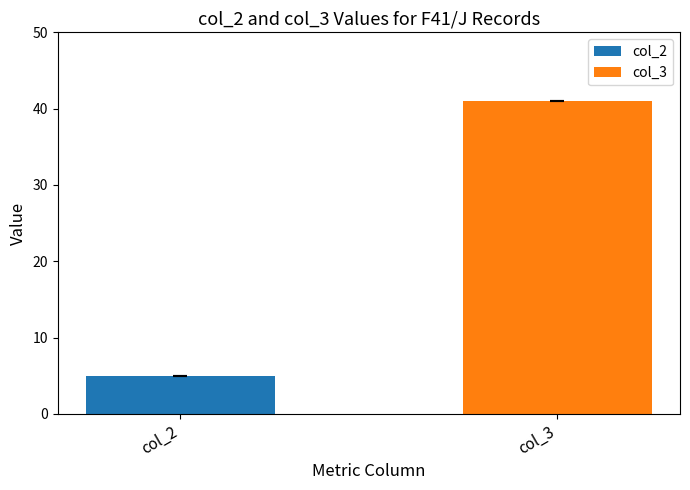

Which series has the widest spread of values?

col_2